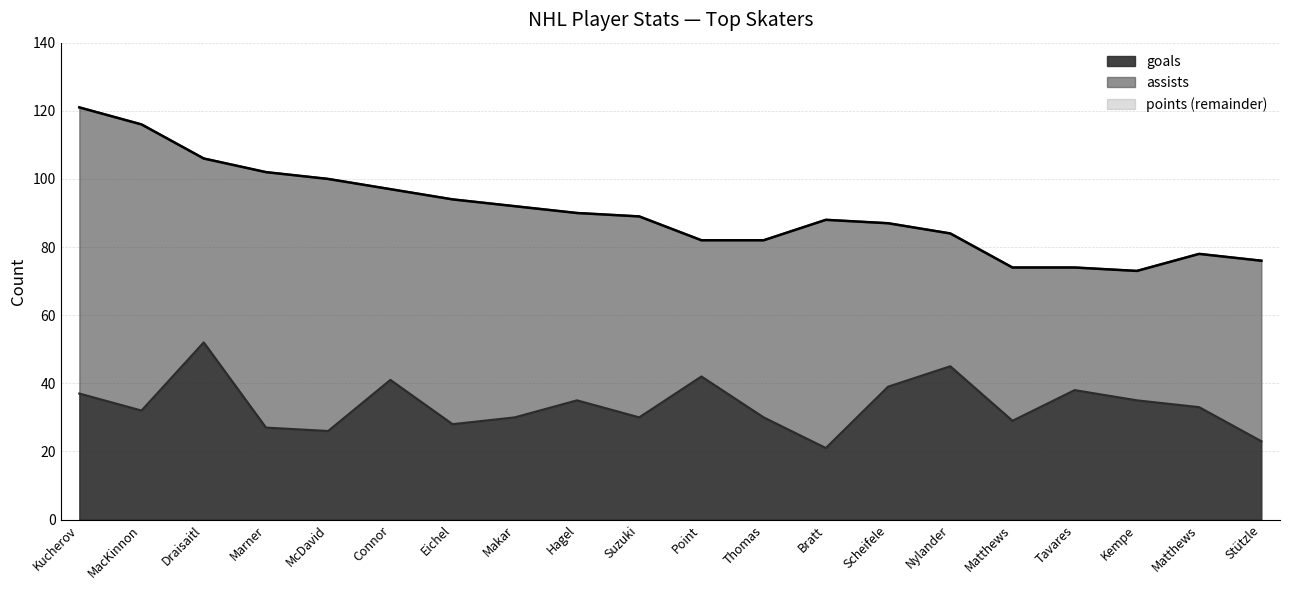

Which series has the widest spread of values?

points